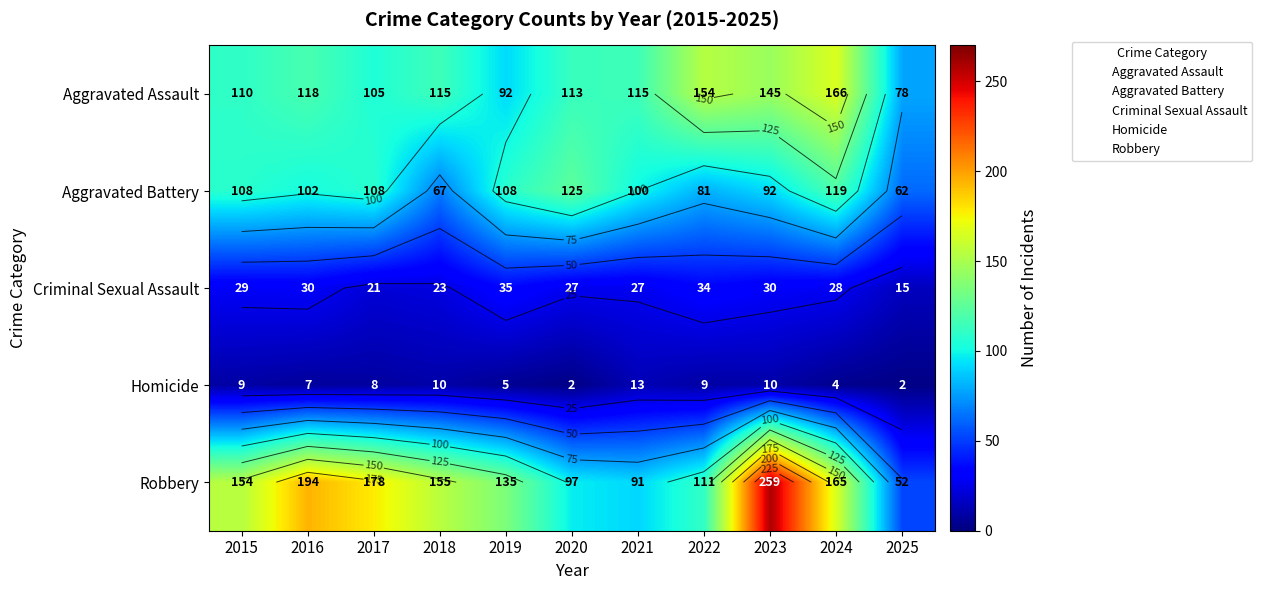

List the series in order of their peak value, lowest first.

Homicide, Criminal Sexual Assault, Aggravated Battery, Aggravated Assault, Robbery